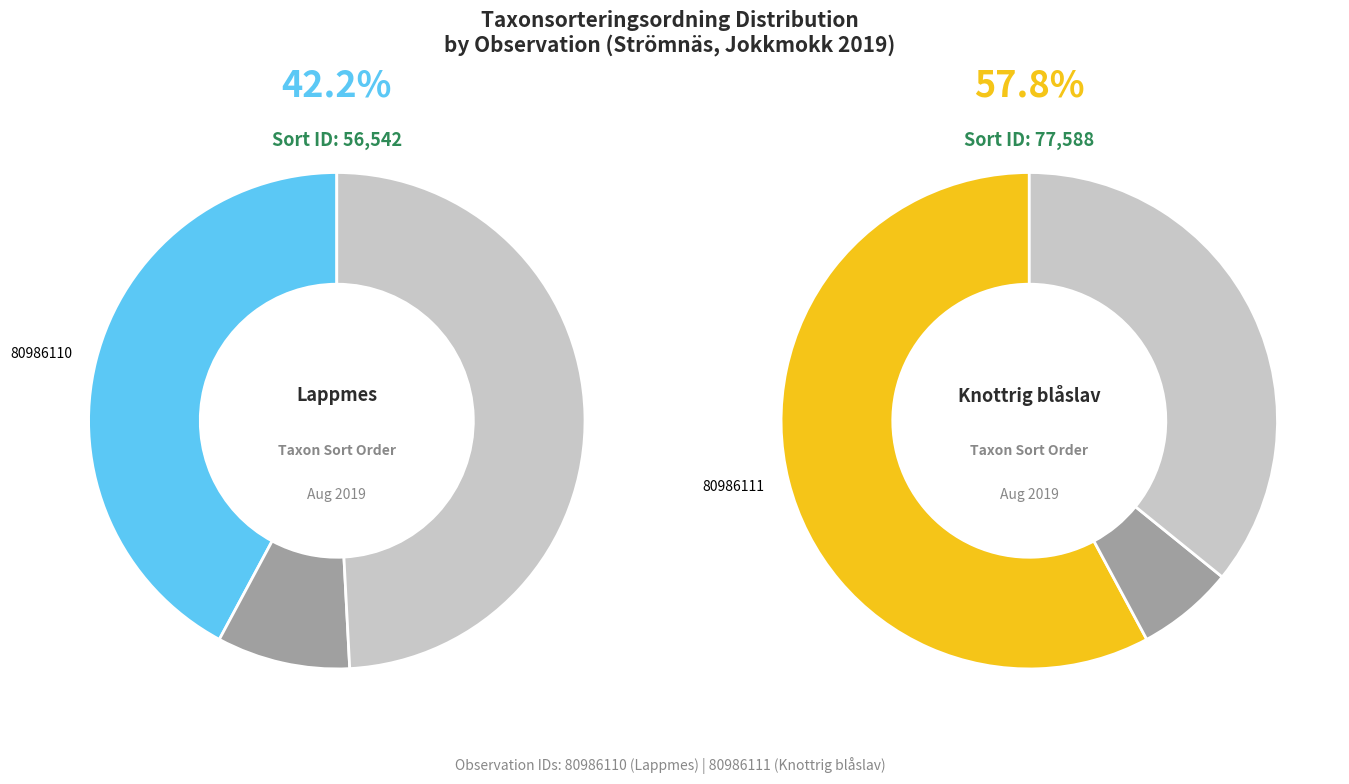

To the nearest percent, what portion does Knottrig blåslav (80986111) represent?

58%